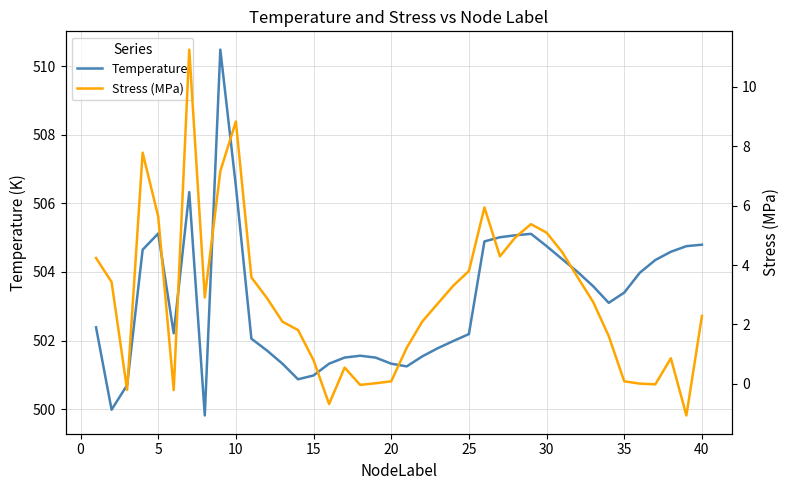

What is the minimum value for Temperature?

499.8